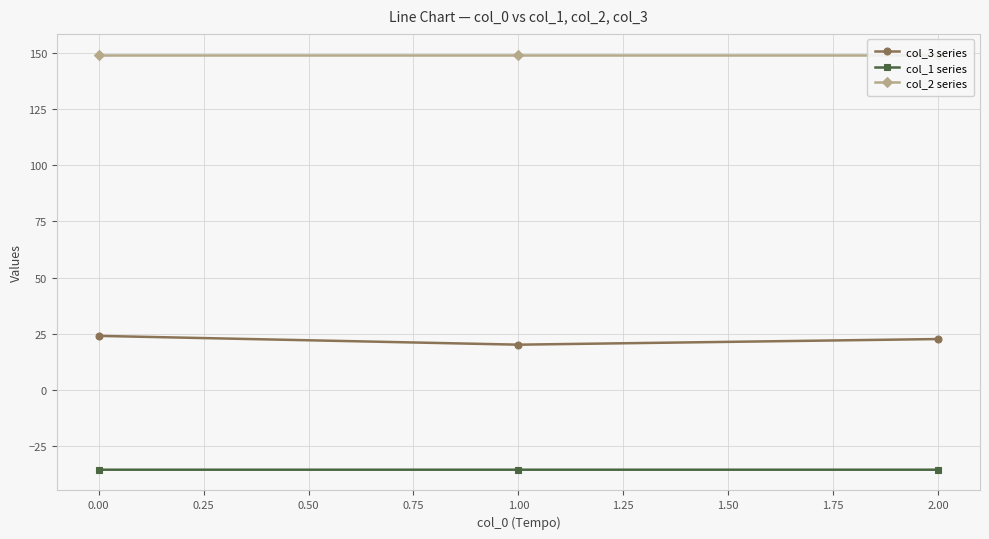

How many lines are shown in the chart?

3